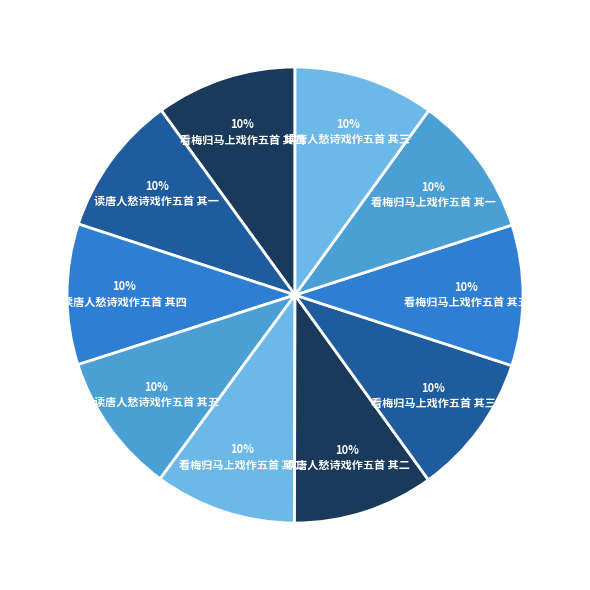

Does 看梅归马上戏作五首 其一 account for over 50% of the chart?

No